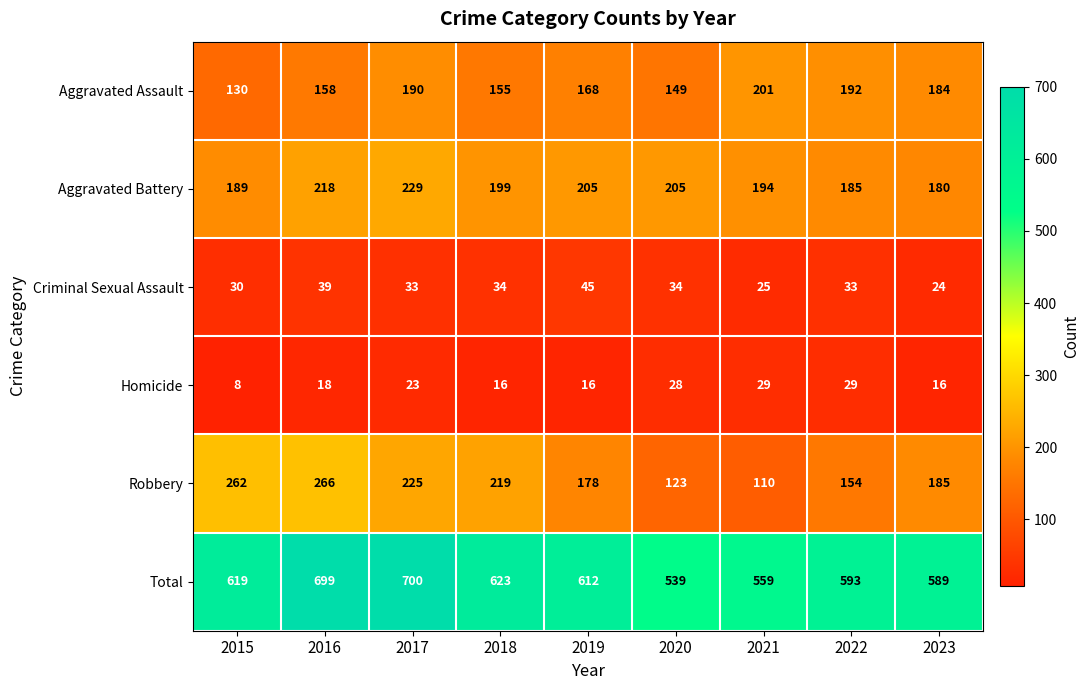

Where does the Total series first go above 612?

2015